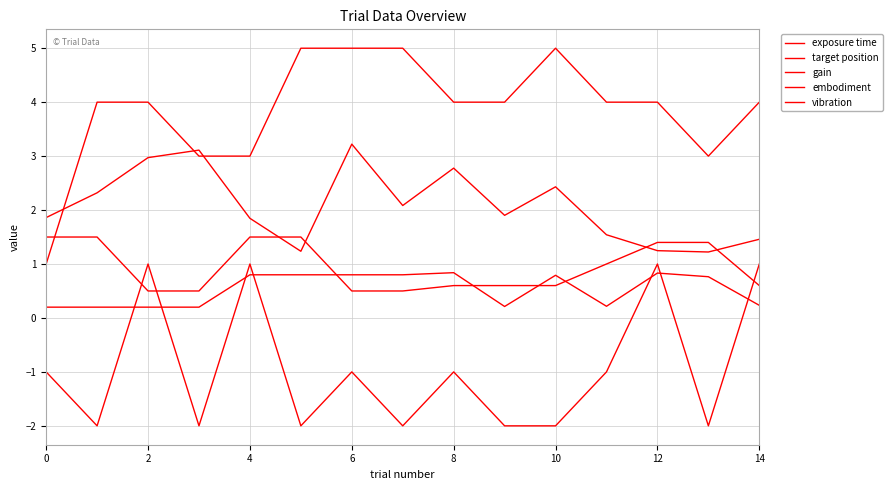

Is this an area chart (filled region under the line)?

No